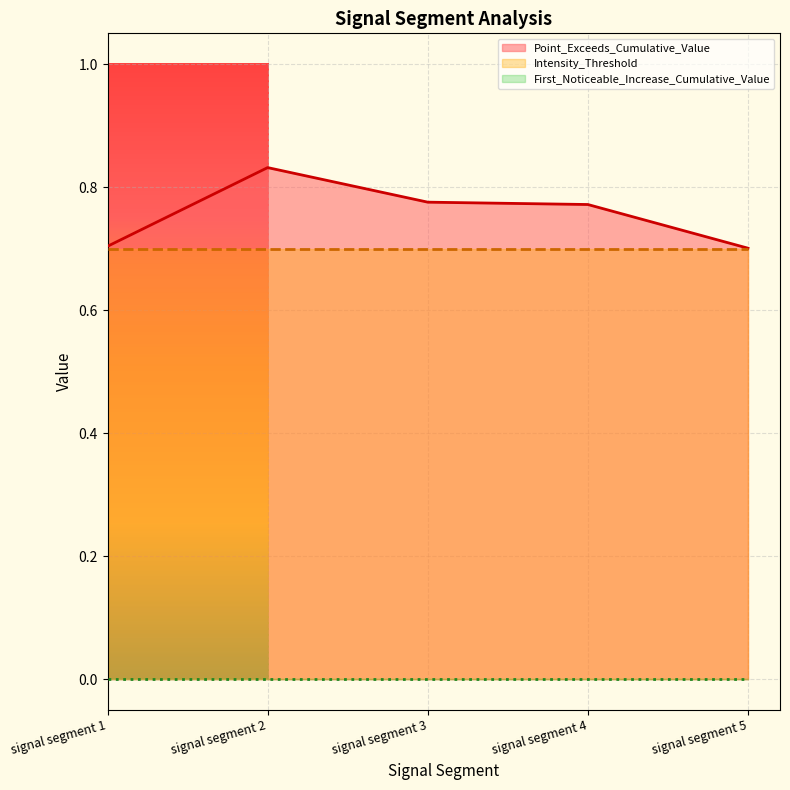

True or false: Intensity_Threshold has more than 0 points higher than both neighbors.

False